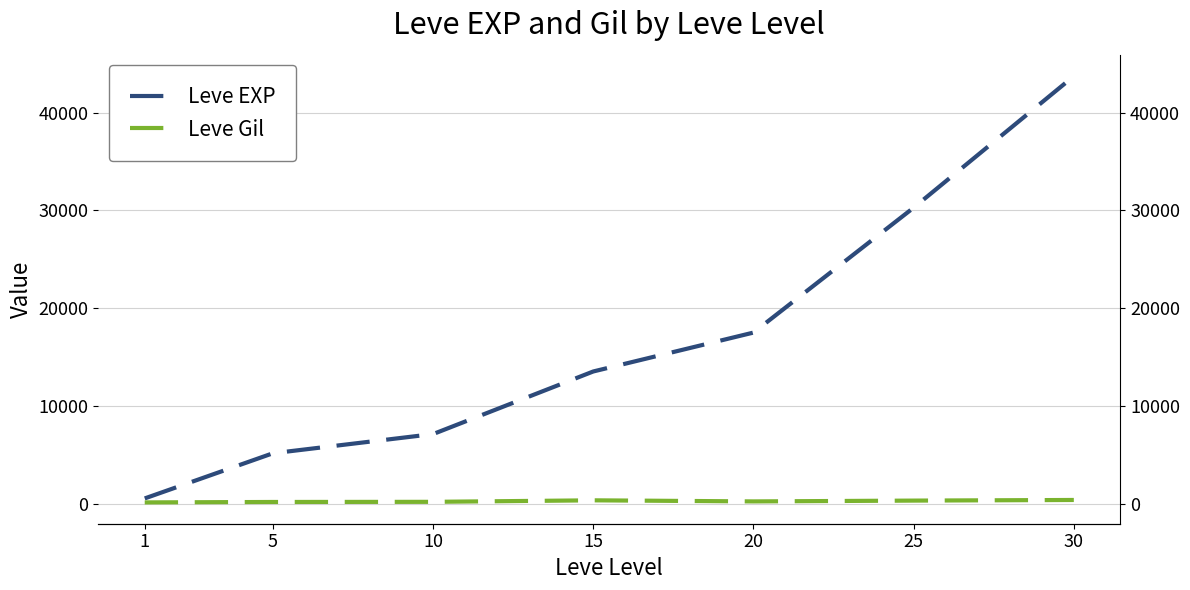

At how many categories does at least one series exceed 37162?

1